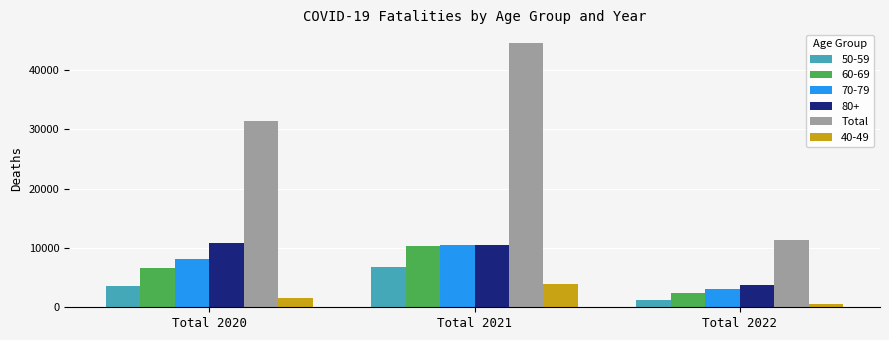

Reading left to right, list all the values displayed in this chart.

50-59: Total 2020=3516	Total 2021=6823	Total 2022=1223
60-69: Total 2020=6566	Total 2021=10373	Total 2022=2364
70-79: Total 2020=8166	Total 2021=10555	Total 2022=3050
80+: Total 2020=10780	Total 2021=10533	Total 2022=3830
Total: Total 2020=31315	Total 2021=44597	Total 2022=11317
40-49: Total 2020=1575	Total 2021=3902	Total 2022=517